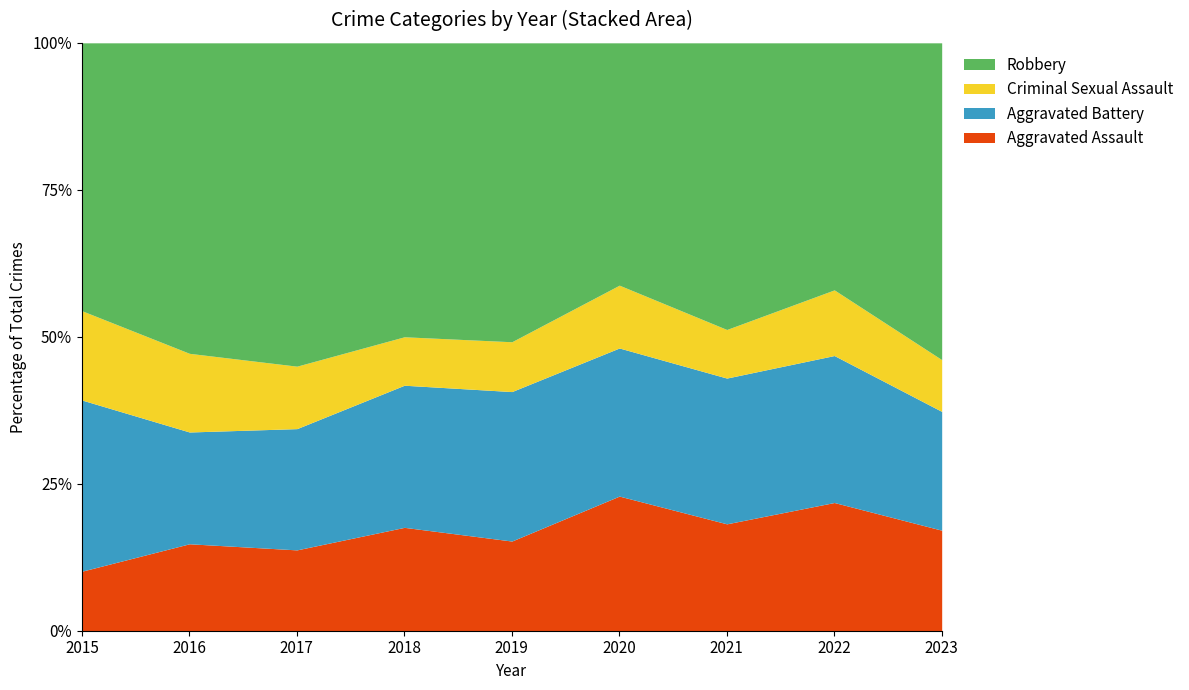

True or false: Aggravated Battery and Criminal Sexual Assault intersect in this chart.

False